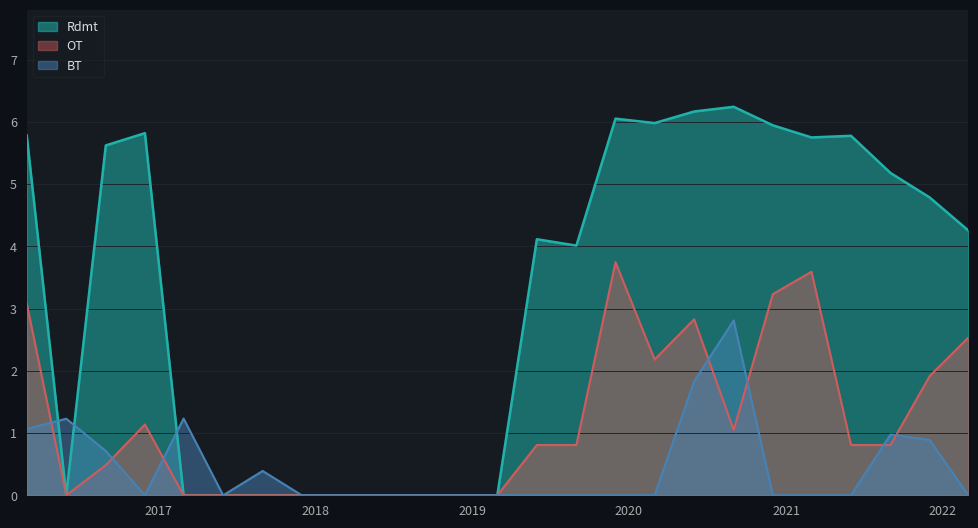

Where do BT and Rdmt first cross each other?

2016-03-01 and 2016-06-01